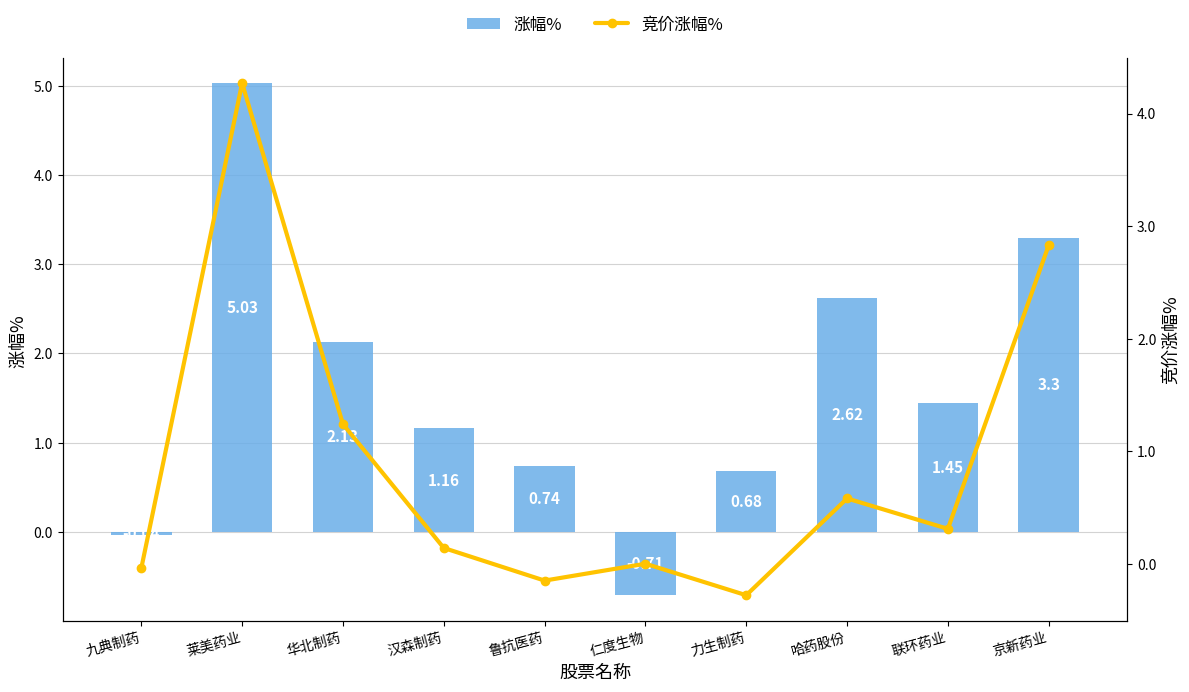

What position from the left is 鲁抗医药?

5